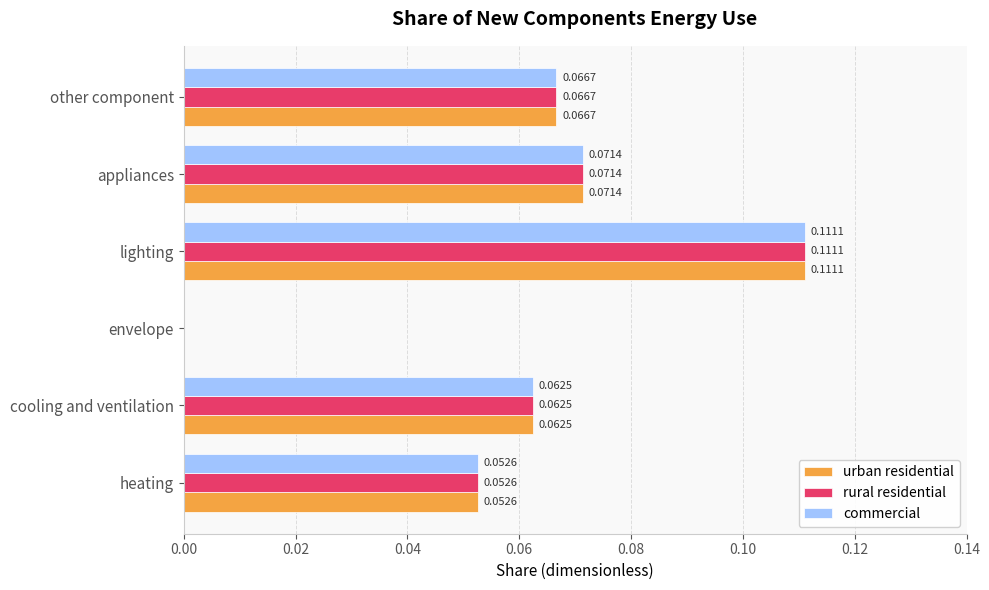

At which category is the sum across all series the highest?

lighting